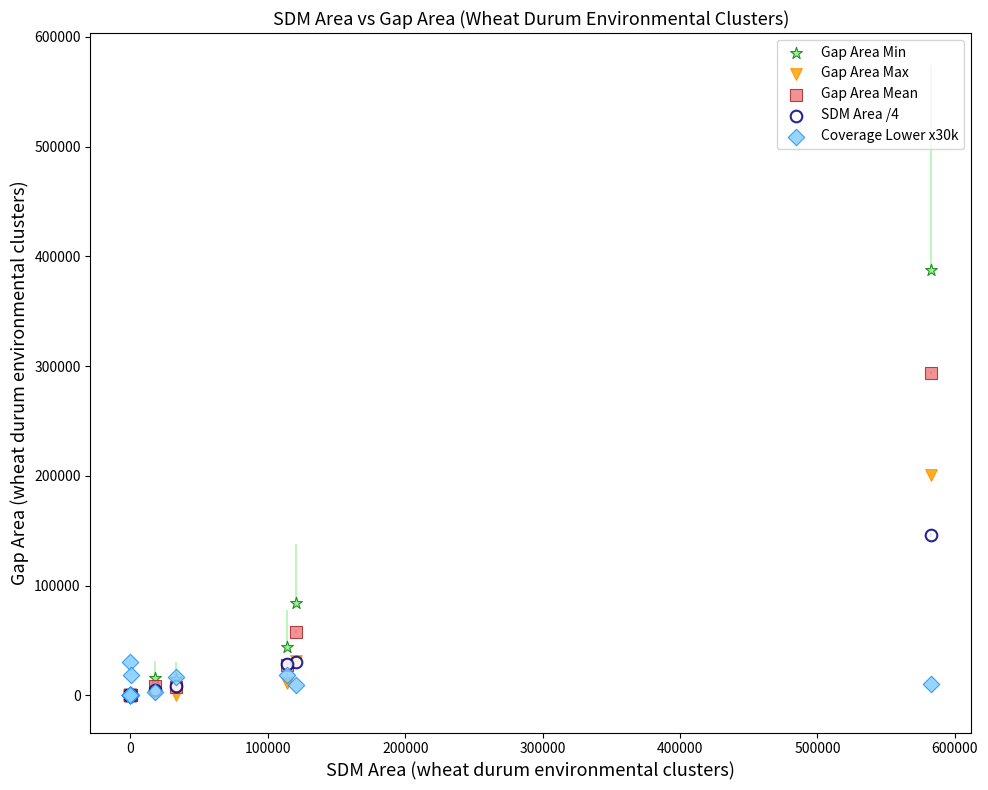

Which series has the largest Y range (max minus min)?

Gap Area Min